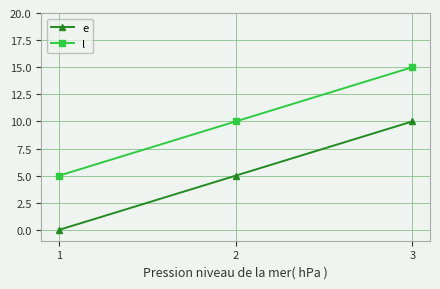

Reading left to right, transcribe all the data shown in this chart.

e: 1=0	2=5	3=10
l: 1=5	2=10	3=15